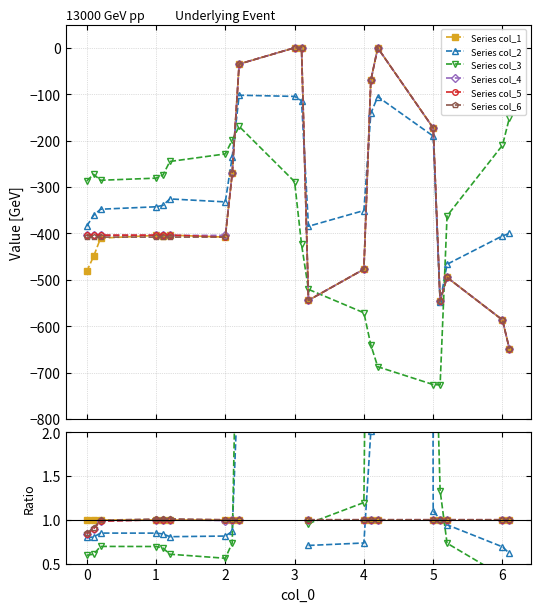

Which series ends up on top after the final intersection of Series col_4 and Series col_3?

Series col_3